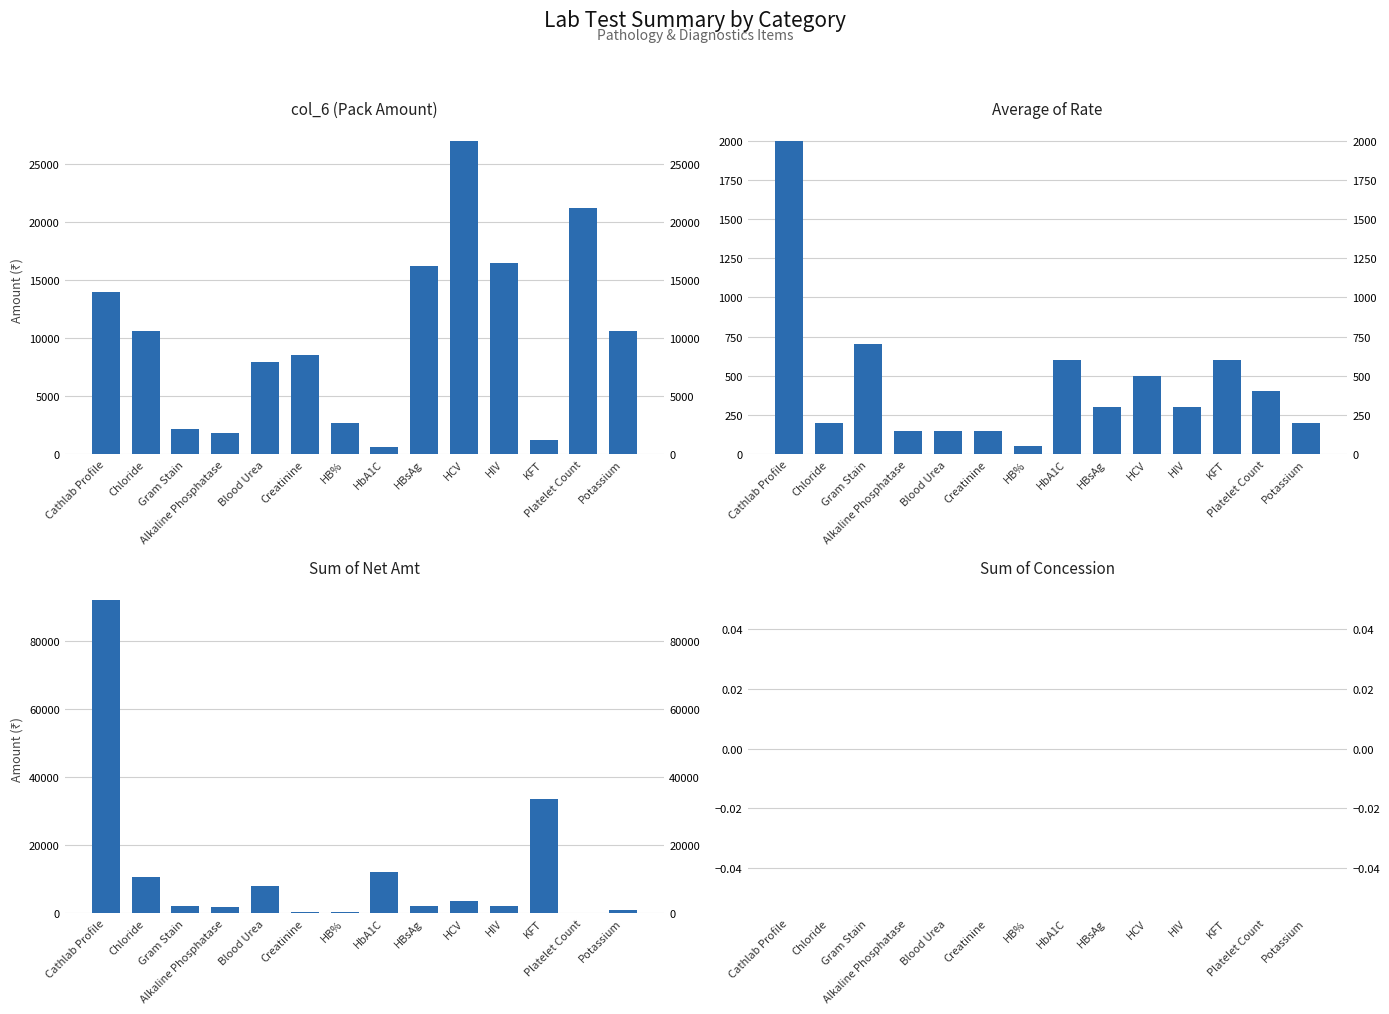

What is the approximate value of Average of Rate at KFT?

600